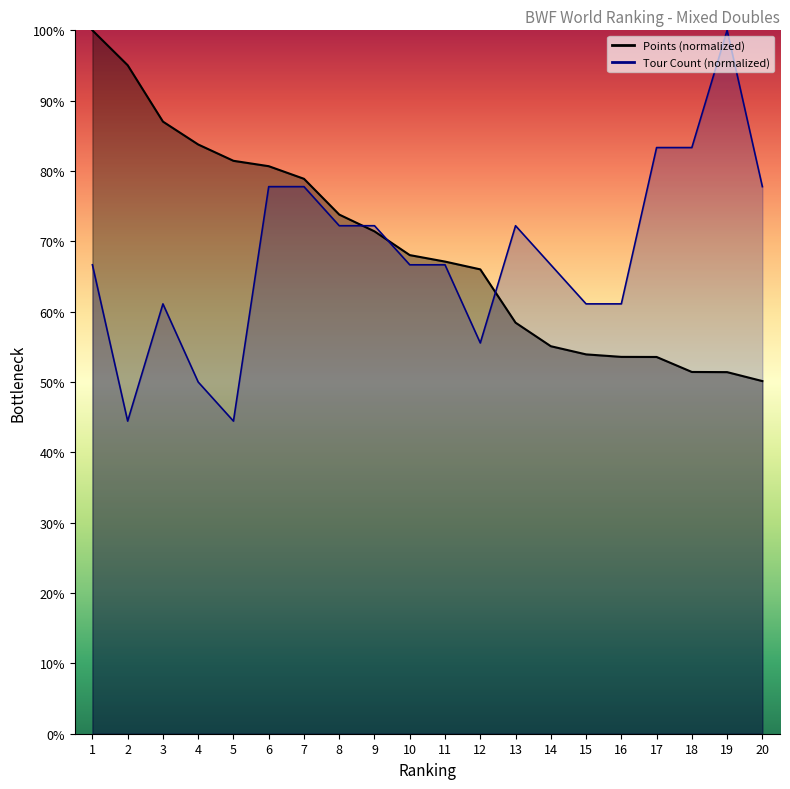

Rank the series by their average value, from lowest to highest.

TOUR, Points